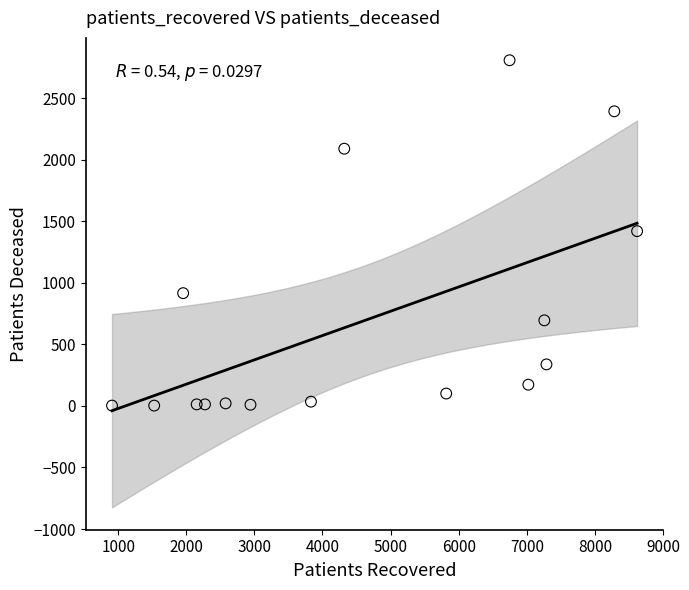

What is the range of X values (max minus min)?

7710